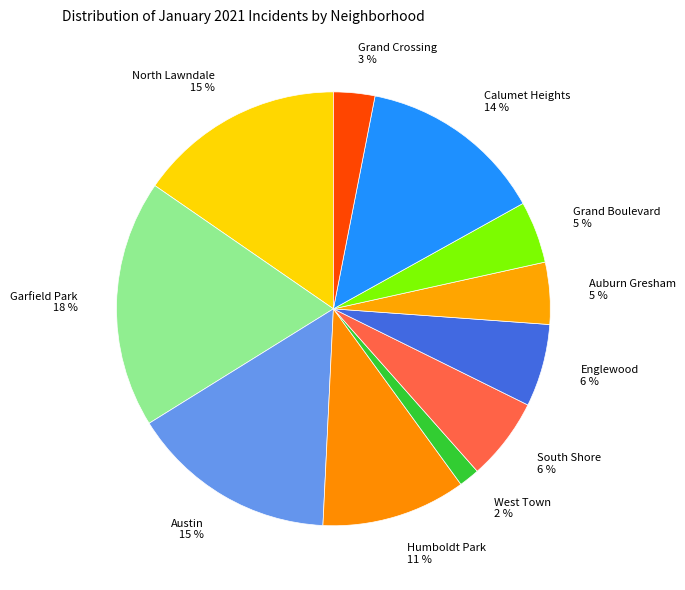

Which has a higher value, Calumet Heights 14 % or North Lawndale 15 %?

North Lawndale 15 %